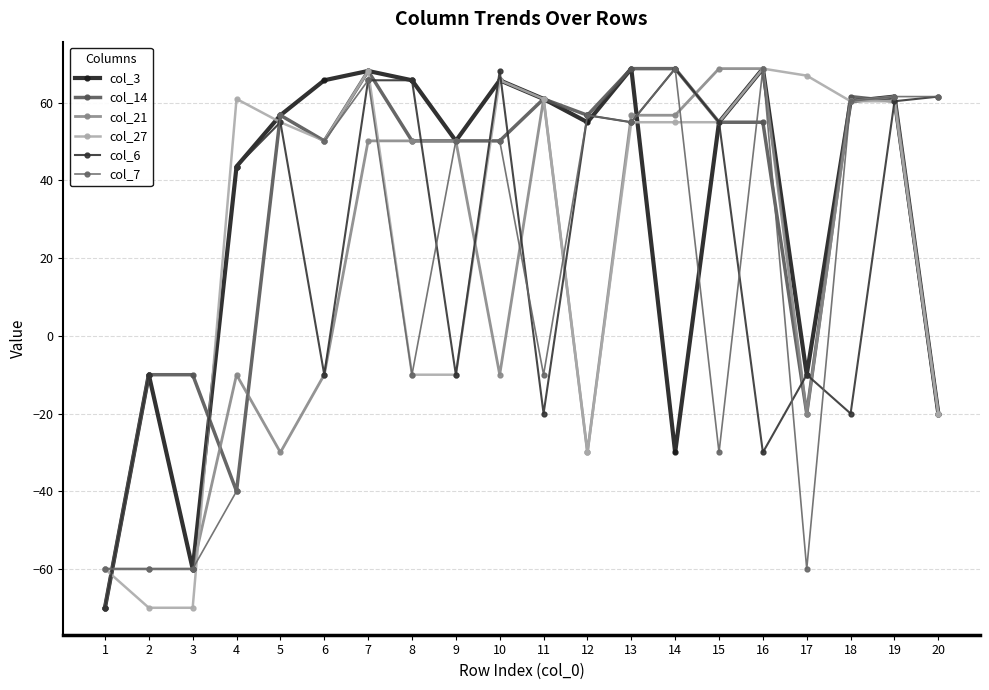

What is the value of the col_14 point at the 16th from the left?

55.0